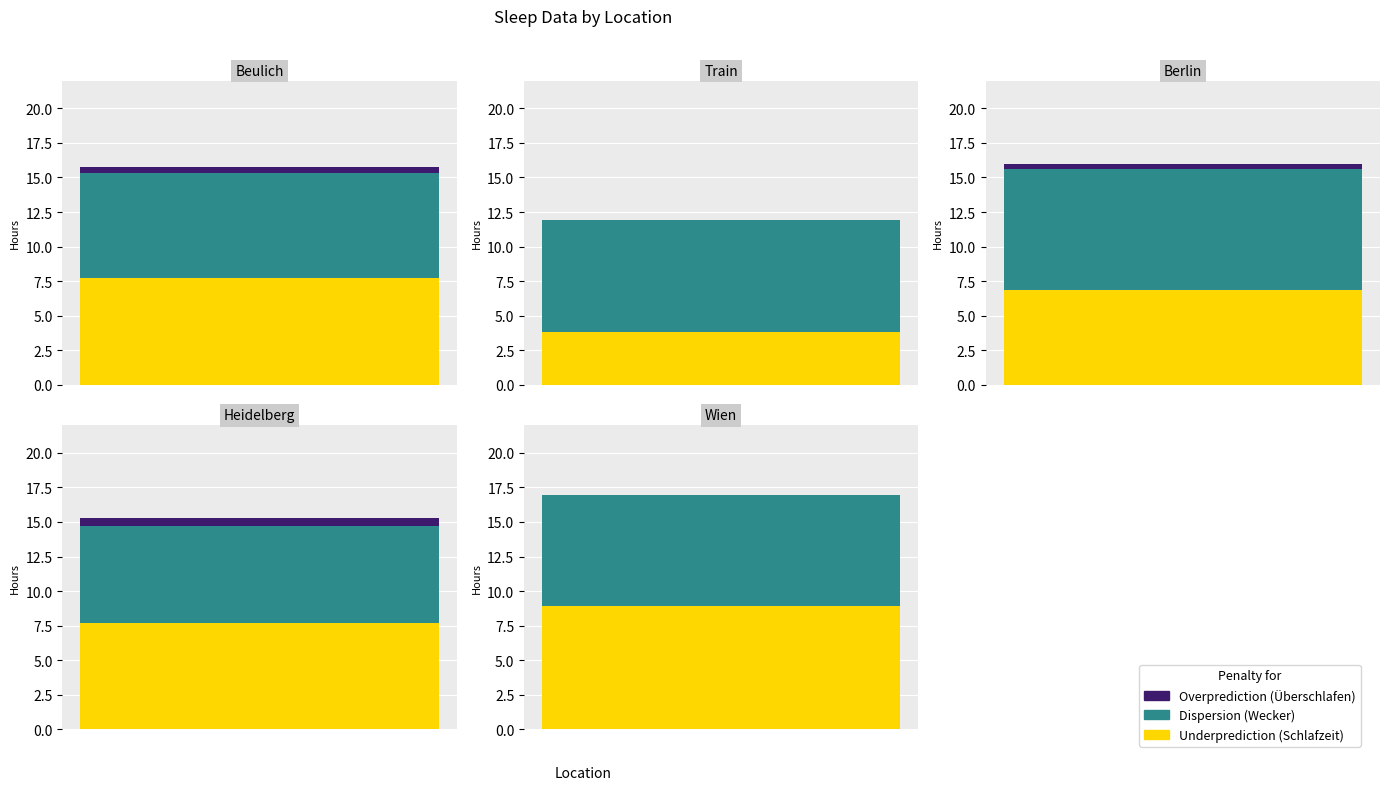

What is the label of the 2nd bar from the right?

Heidelberg